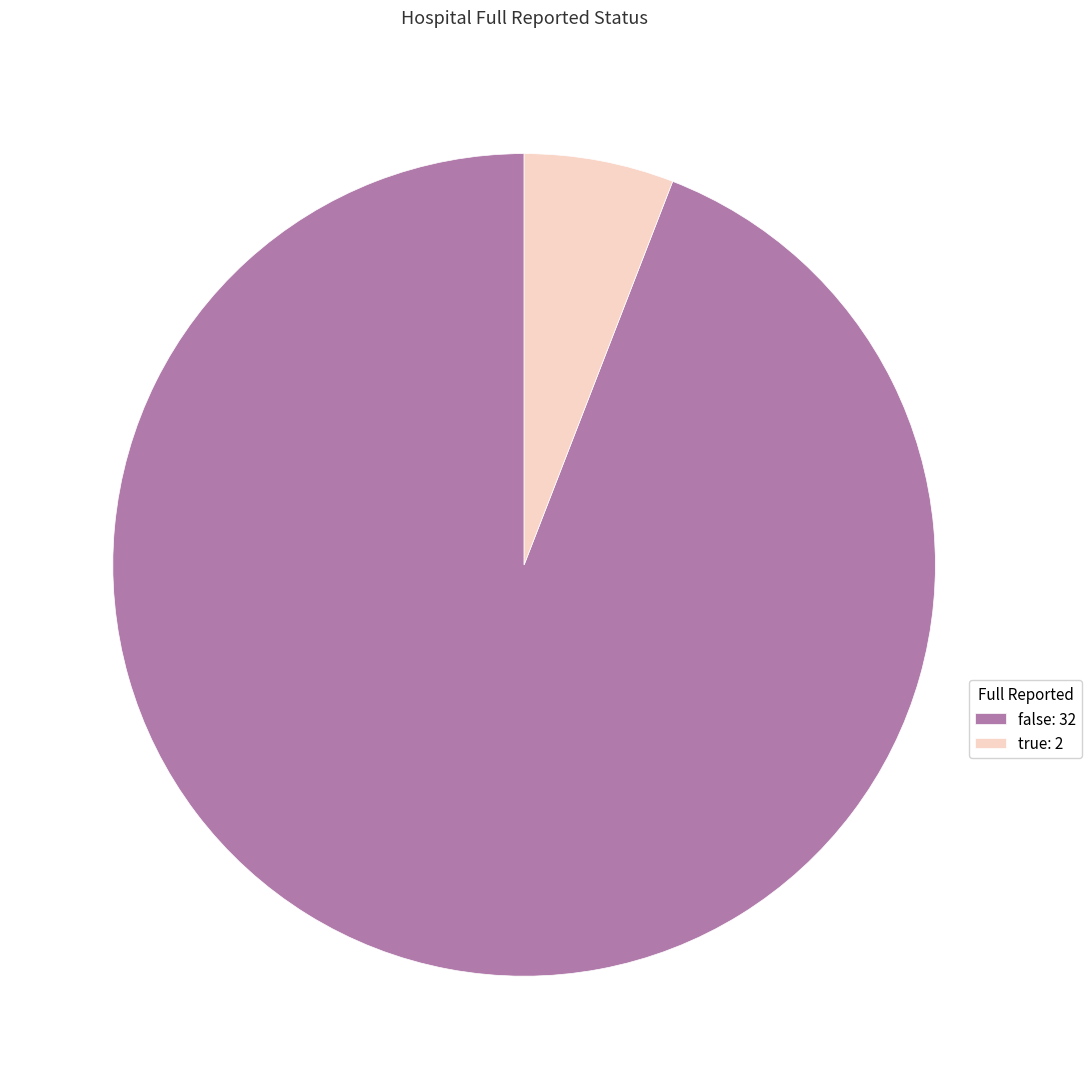

What is the largest slice in the pie chart?

false